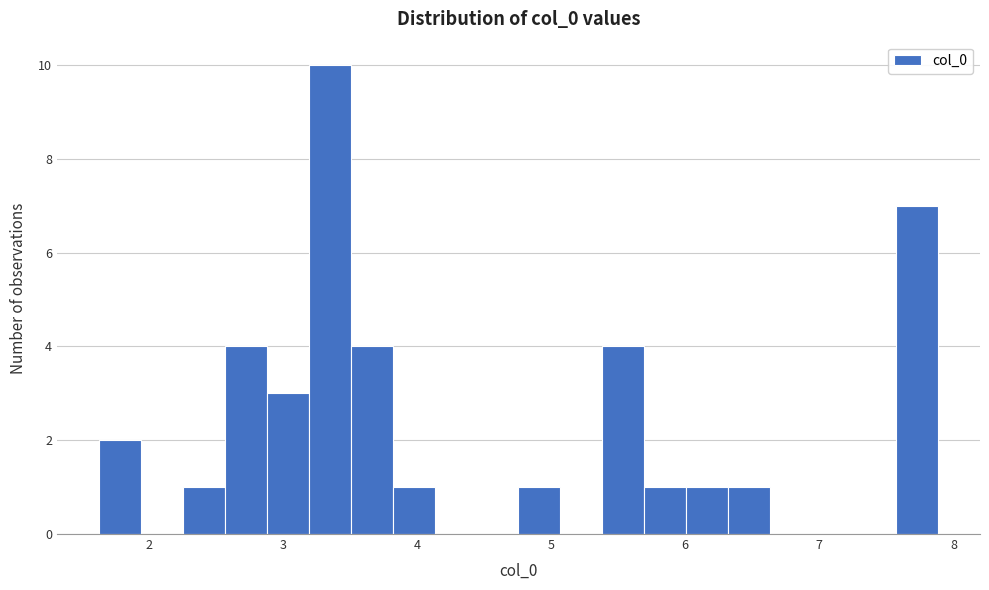

Read against the x-axis, roughly where is the centre of the tallest bar?

3.4